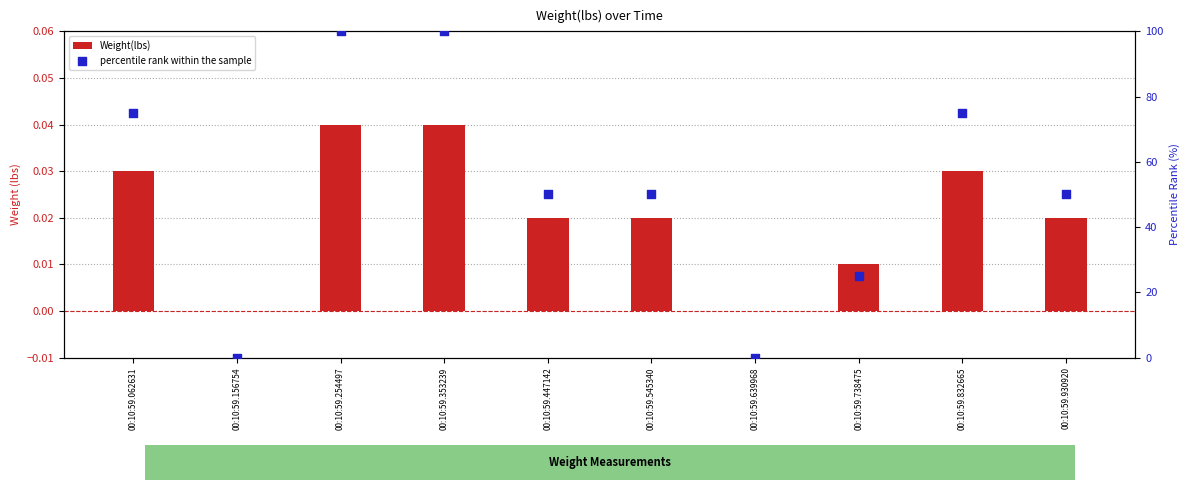

At how many categories does at least one series exceed 25?

7